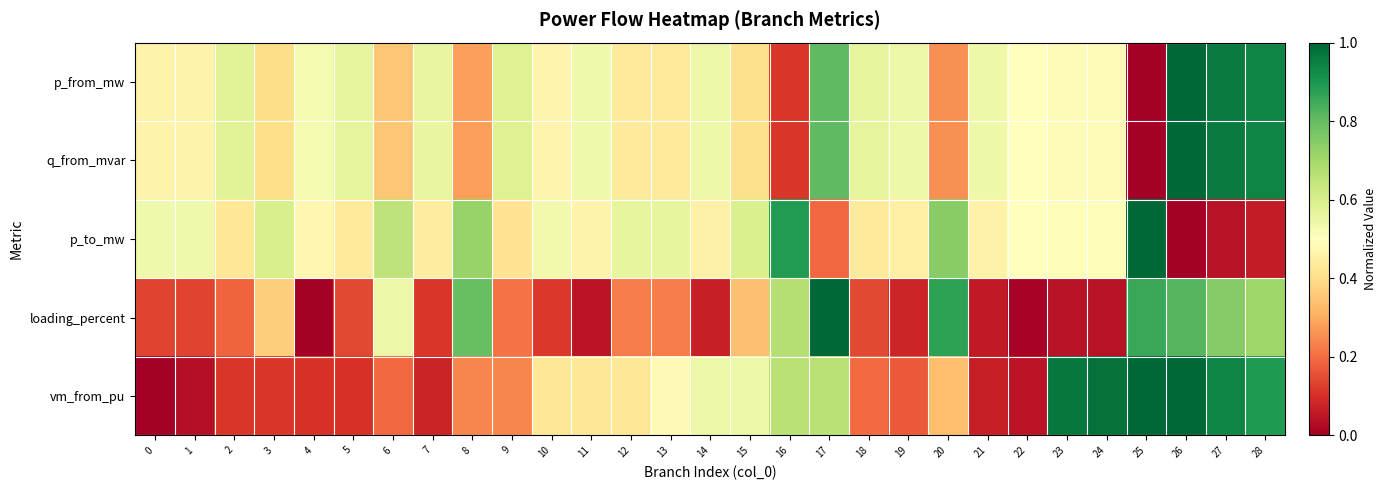

What is the maximum value shown in the chart?

1.0